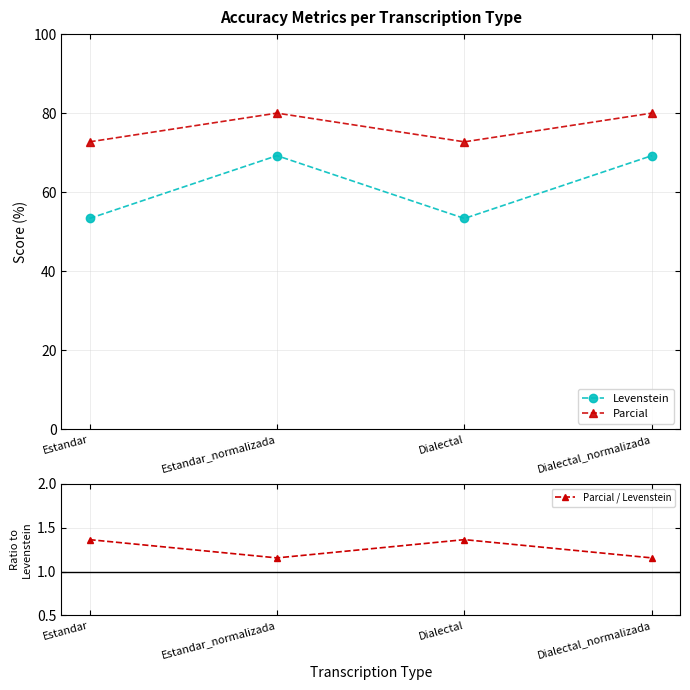

Rank the series at Estandar_normalizada from lowest to highest value.

Parcial / Levenstein, Levenstein, Parcial